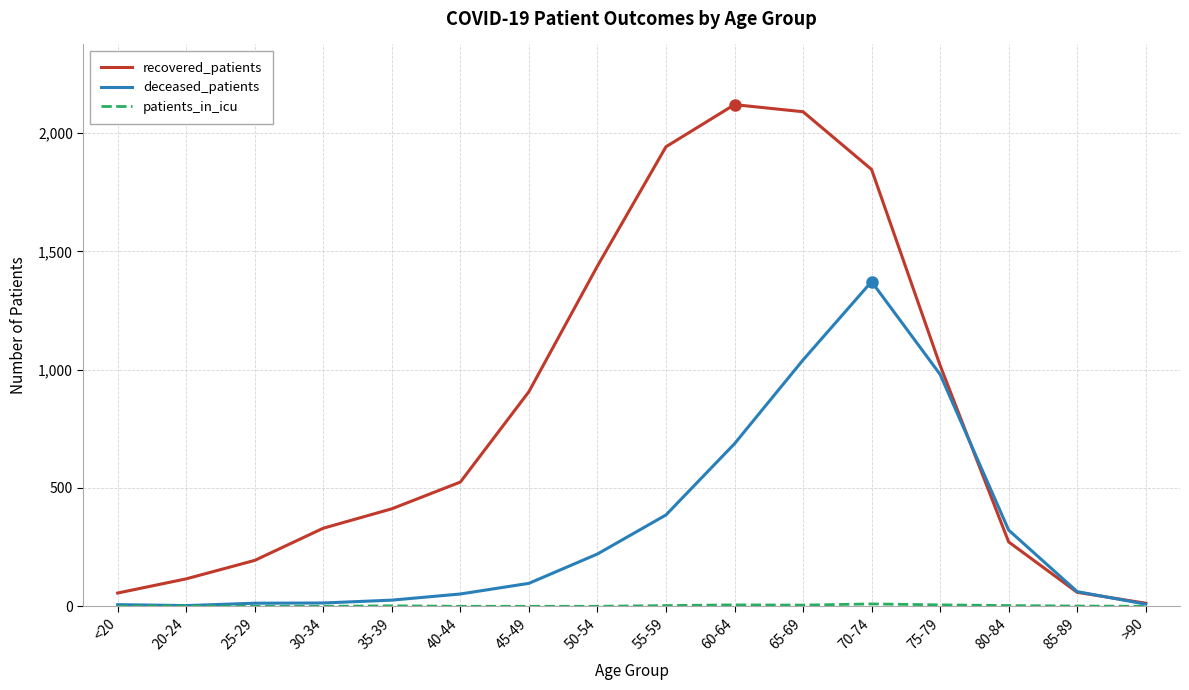

True or false: recovered_patients has a value of 2356 at 50-54.

False